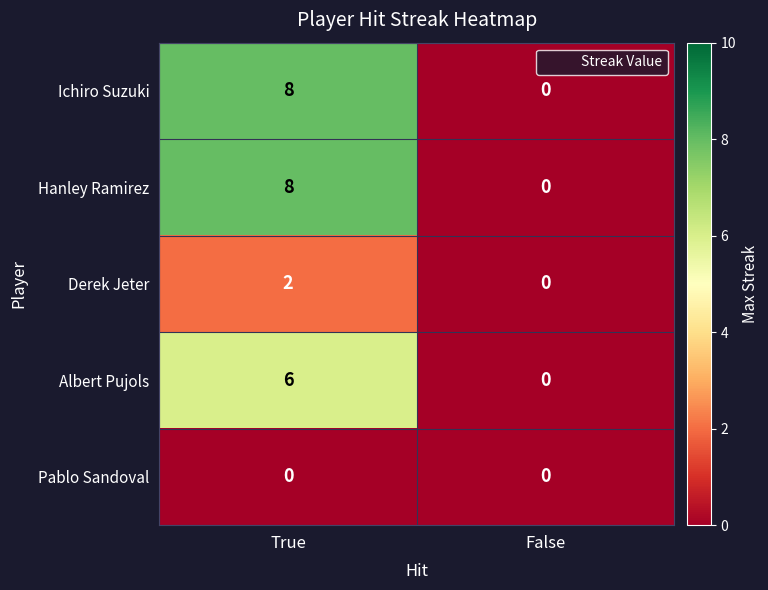

What is the difference between the highest and lowest values at True?

8